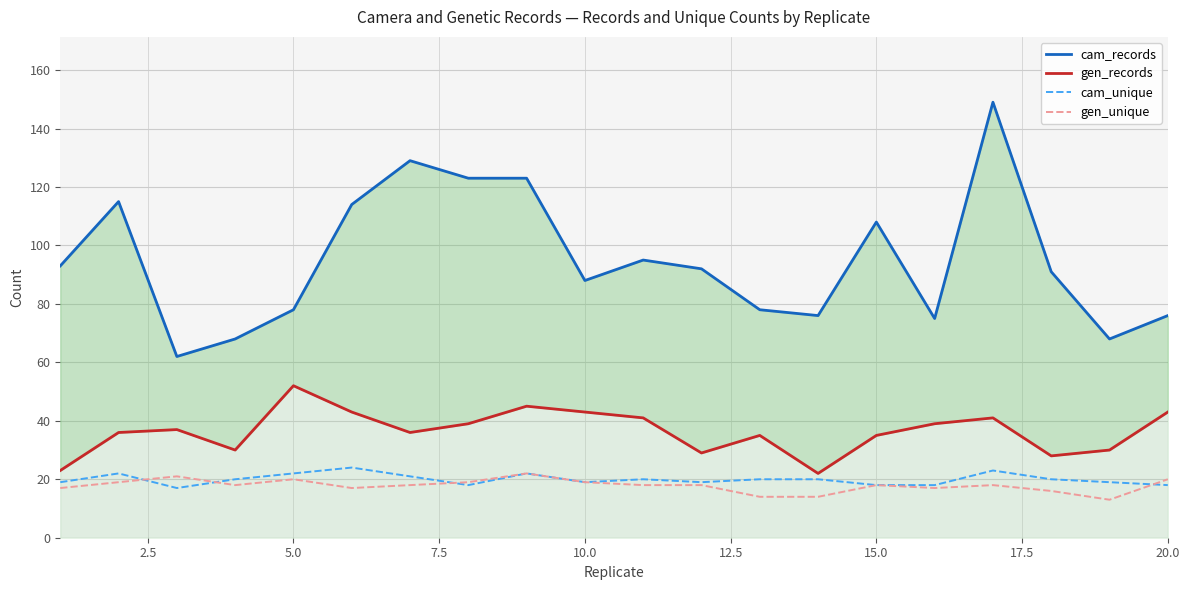

What is the minimum value for cam_unique?

17